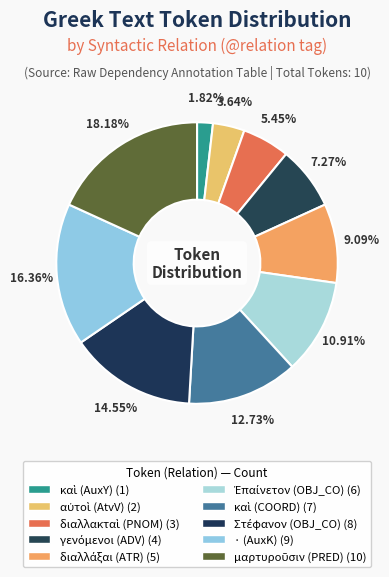

To the nearest percent, what is the combined percentage of μαρτυροῦσιν (PRED) and αὐτοὶ (AtvV)?

22%